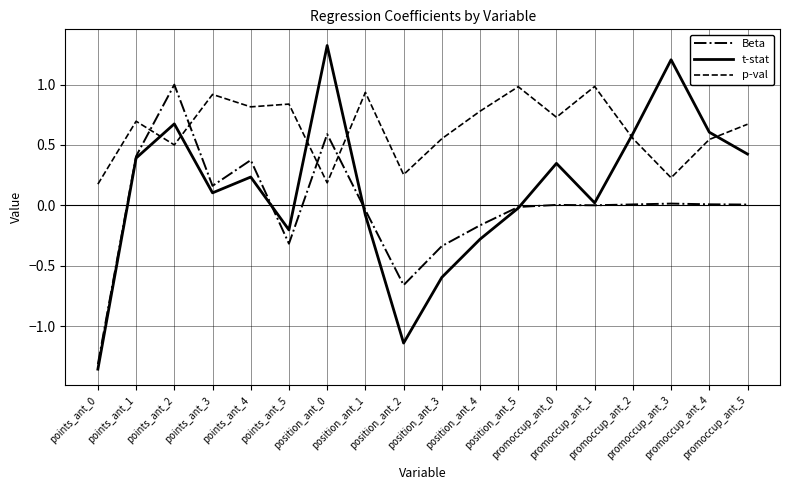

List the series in order of their overall mean, highest first.

p-val, t-stat, Beta